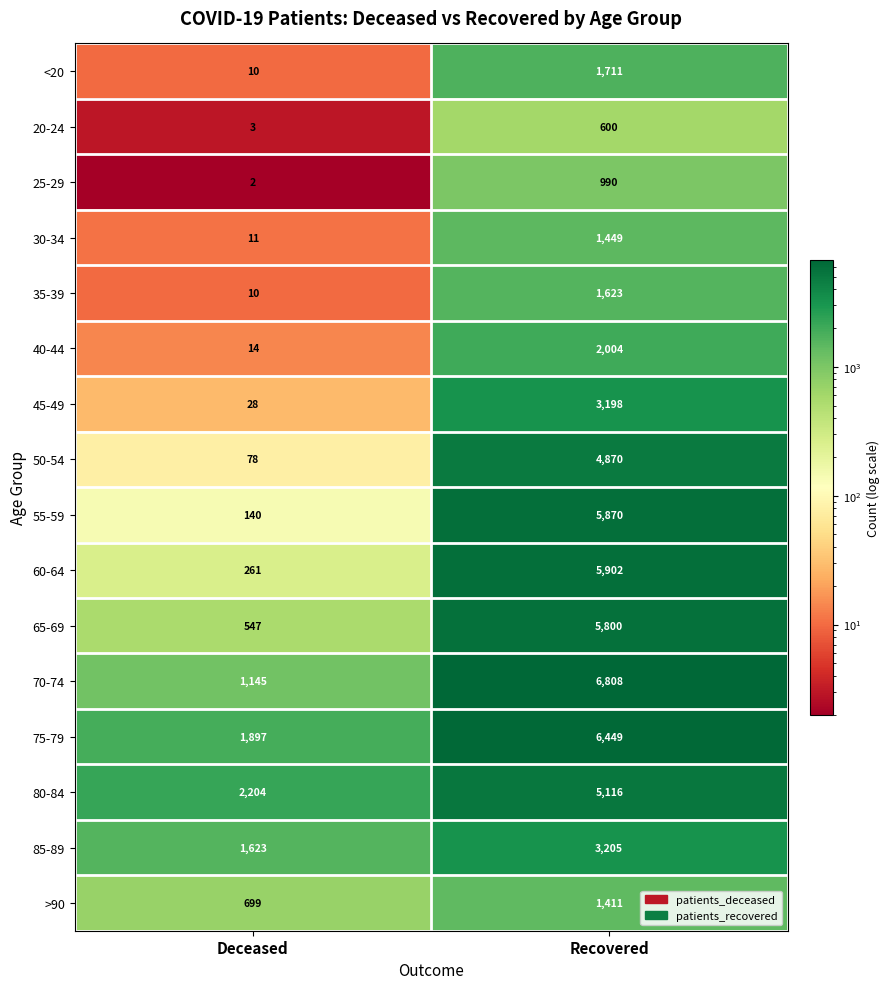

What is the difference between the maximum and minimum values in the 80-84 series?

2912